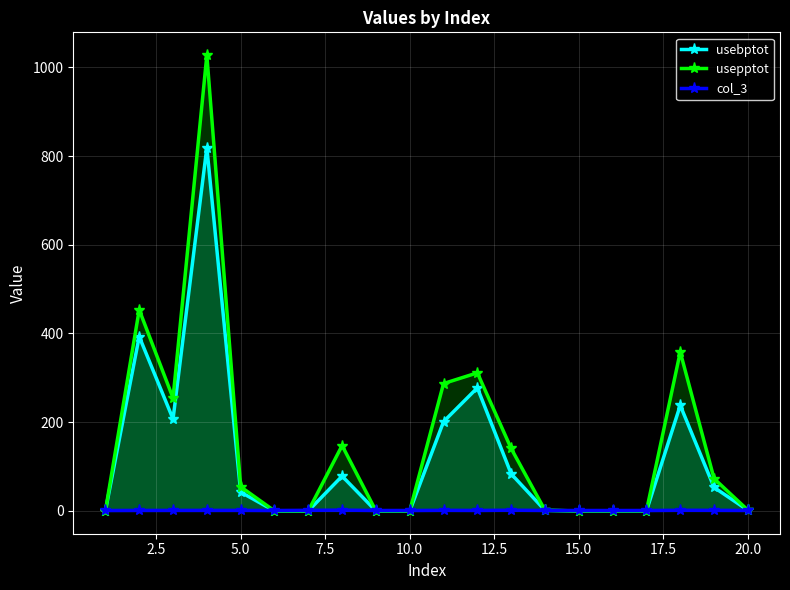

Which series has the largest total across all categories?

usepptot